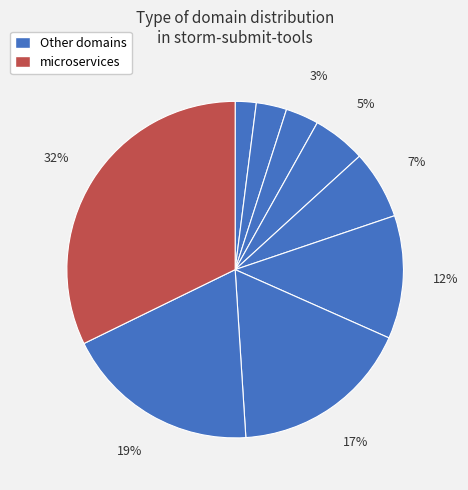

How many segments does this pie chart have?

9